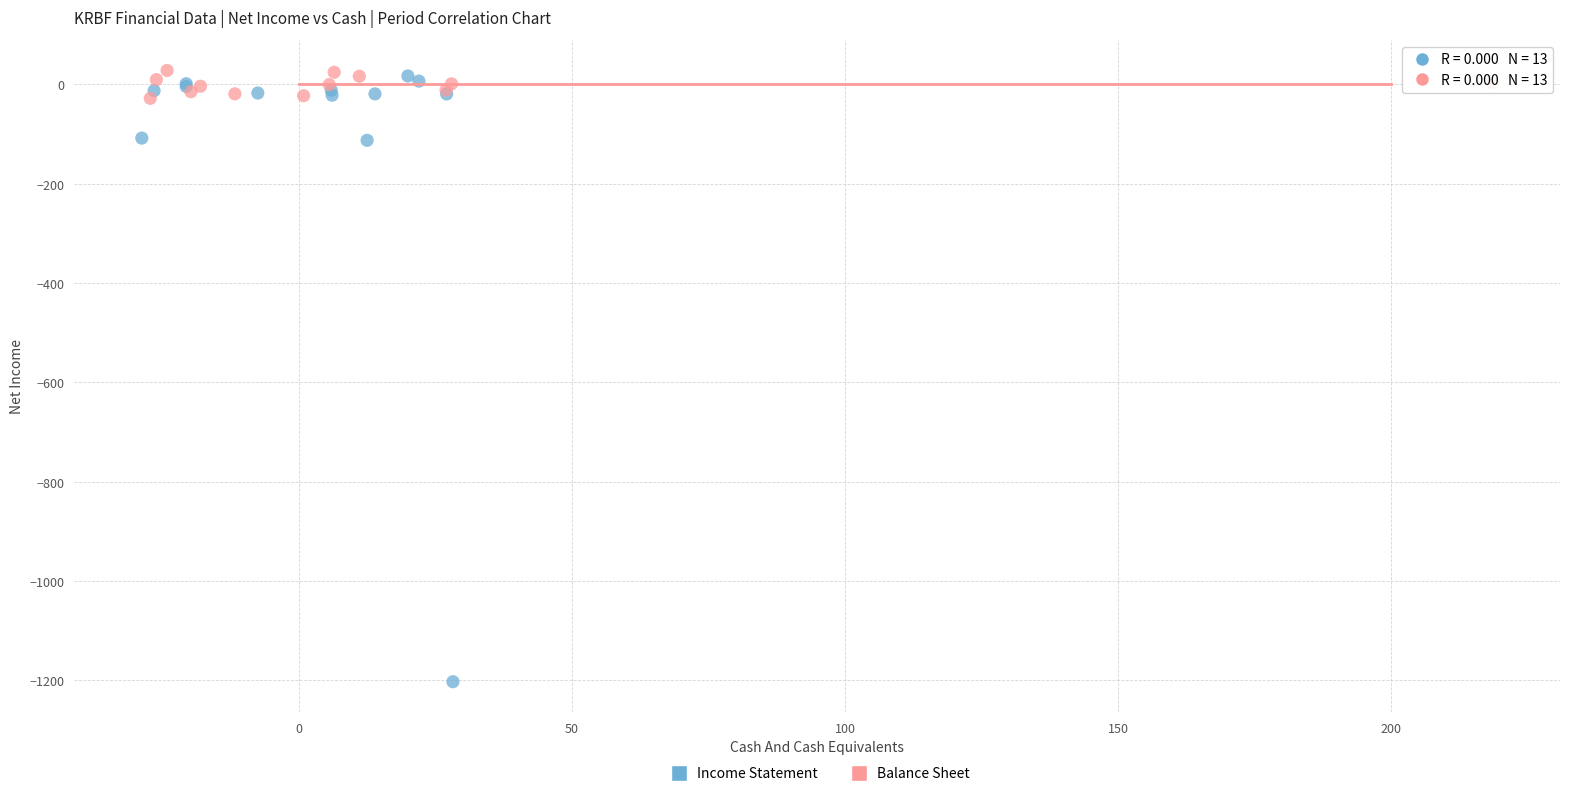

Which series has the widest spread of Y values?

Income Statement